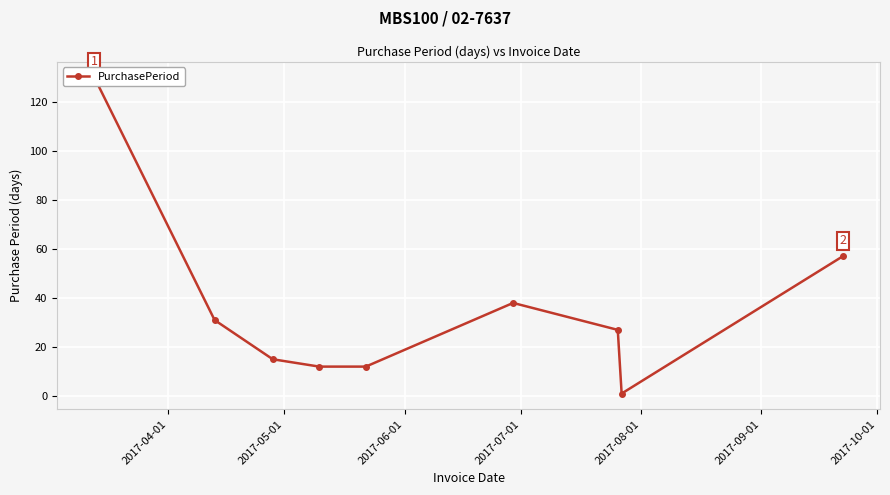

How many lines are shown in the chart?

1